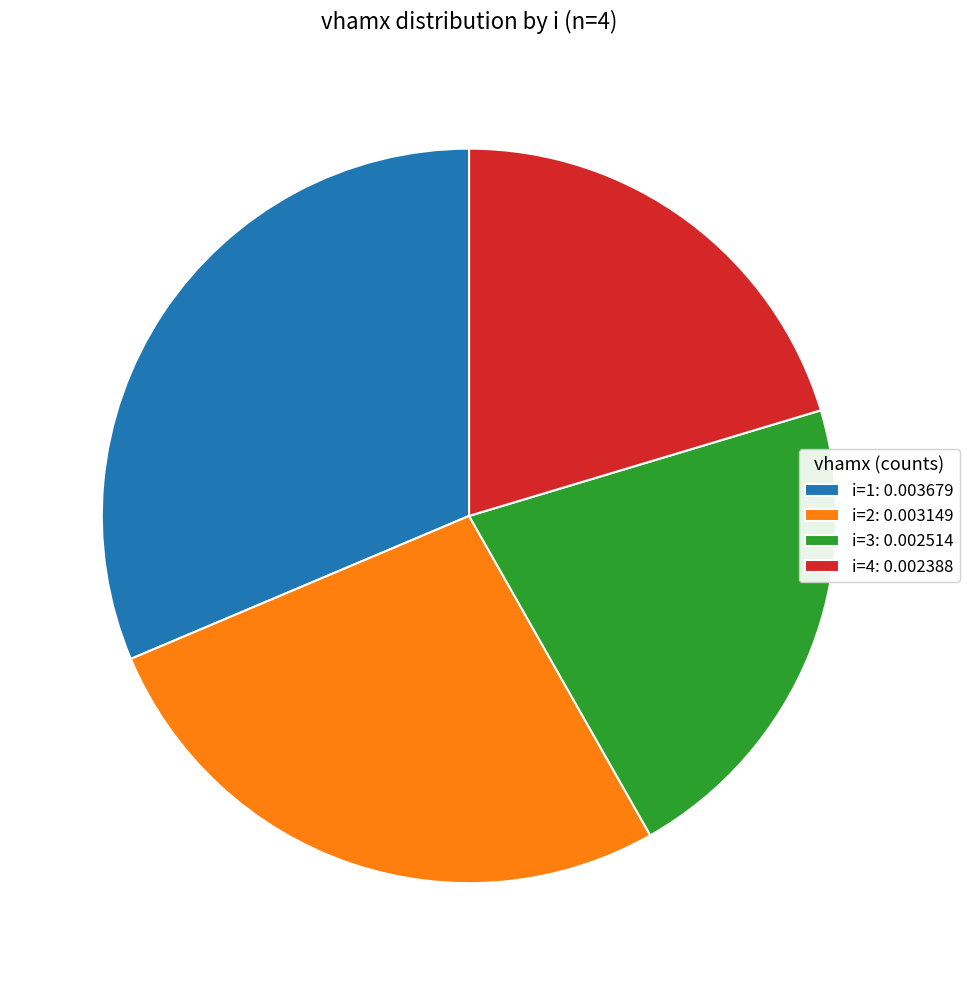

Rank the categories by value from lowest to highest.

i=4: 0.002388, i=3: 0.002514, i=2: 0.003149, i=1: 0.003679